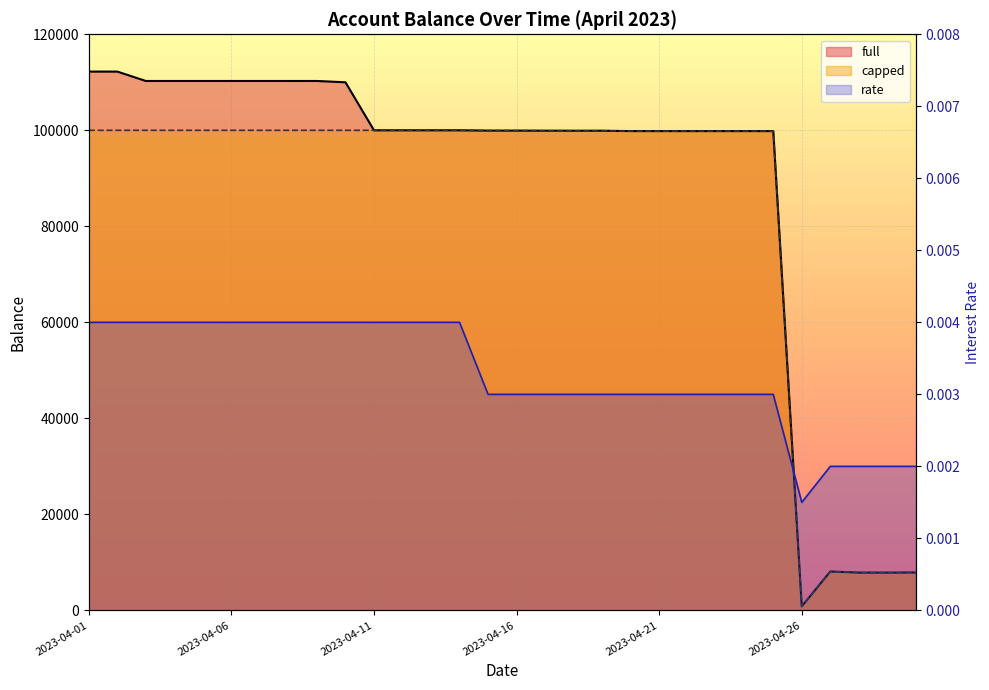

What is the sum of all rate values?

0.1